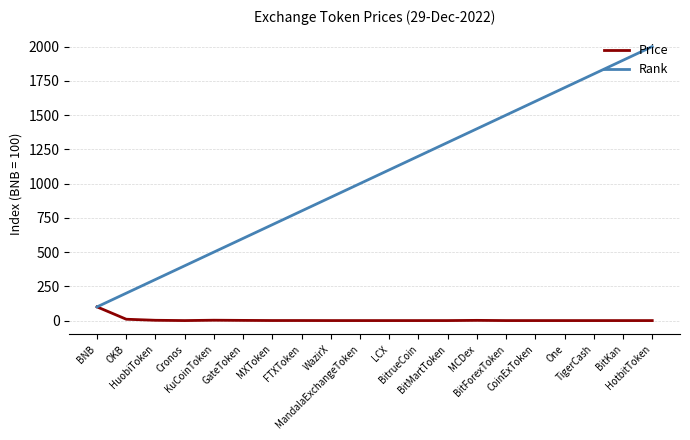

What value does the Rank series have at One?

1700.0